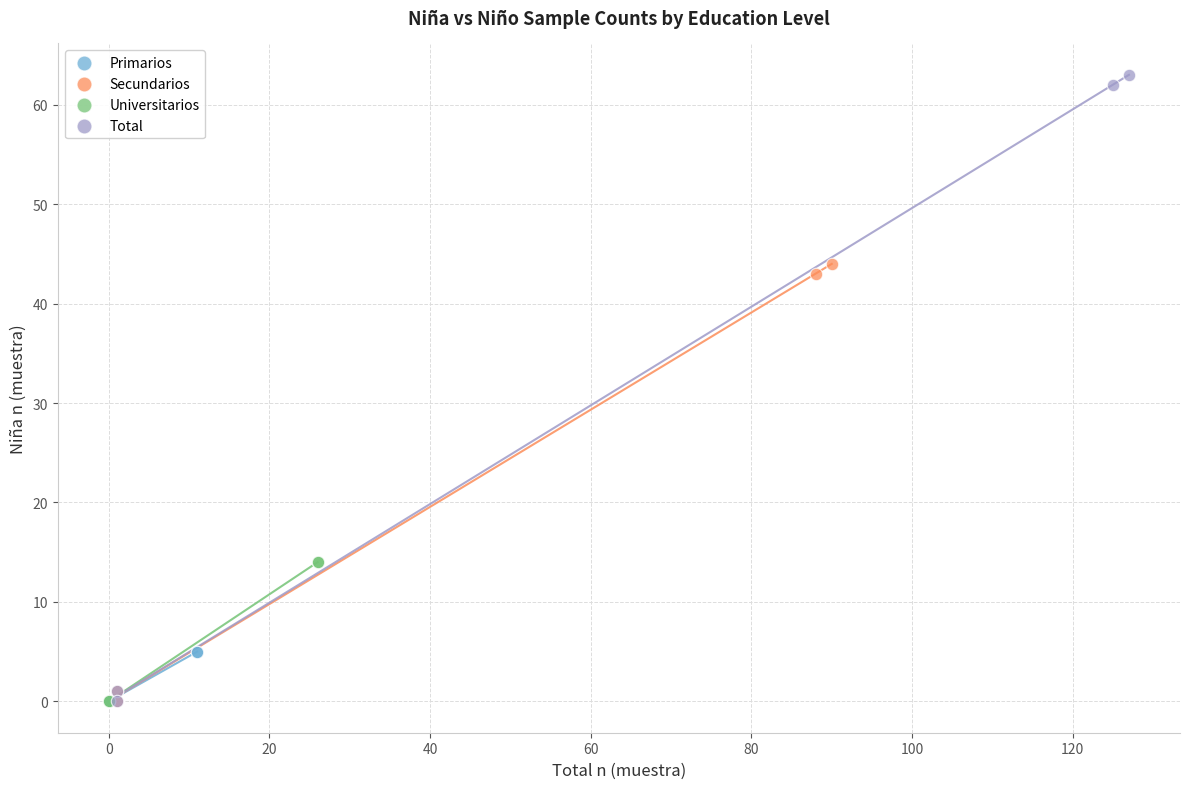

What are all the series names shown in the legend?

Primarios, Secundarios, Universitarios, Total